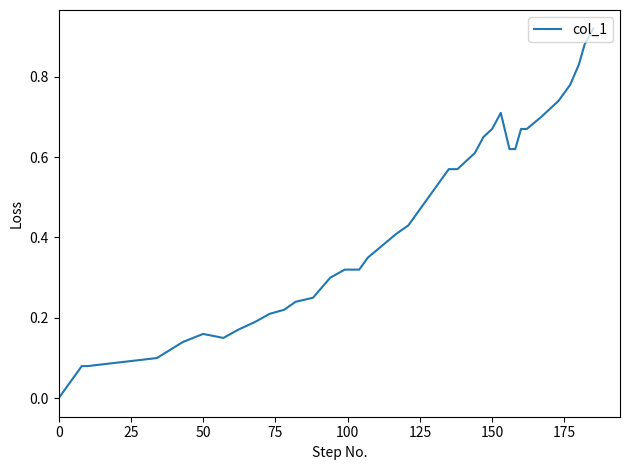

How many lines are shown in the chart?

1